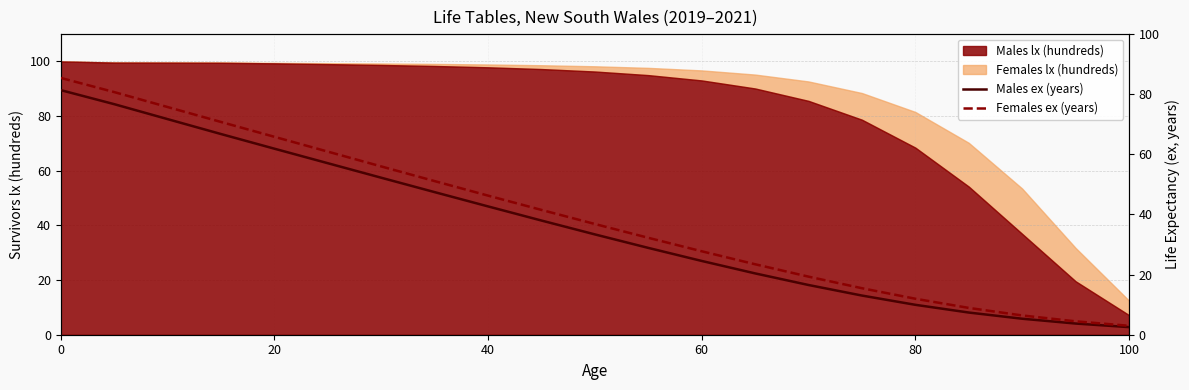

True or false: Females ex (years) has more than 1 points higher than both neighbors.

False